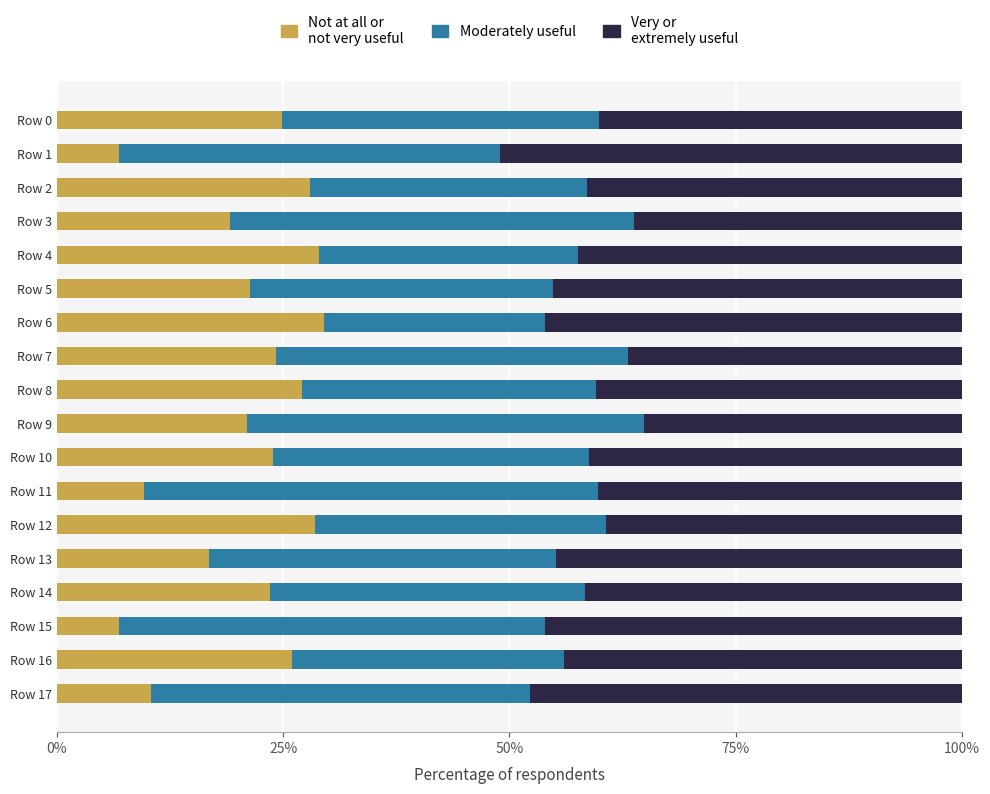

What is the total value across all series at Row 6?

100.0